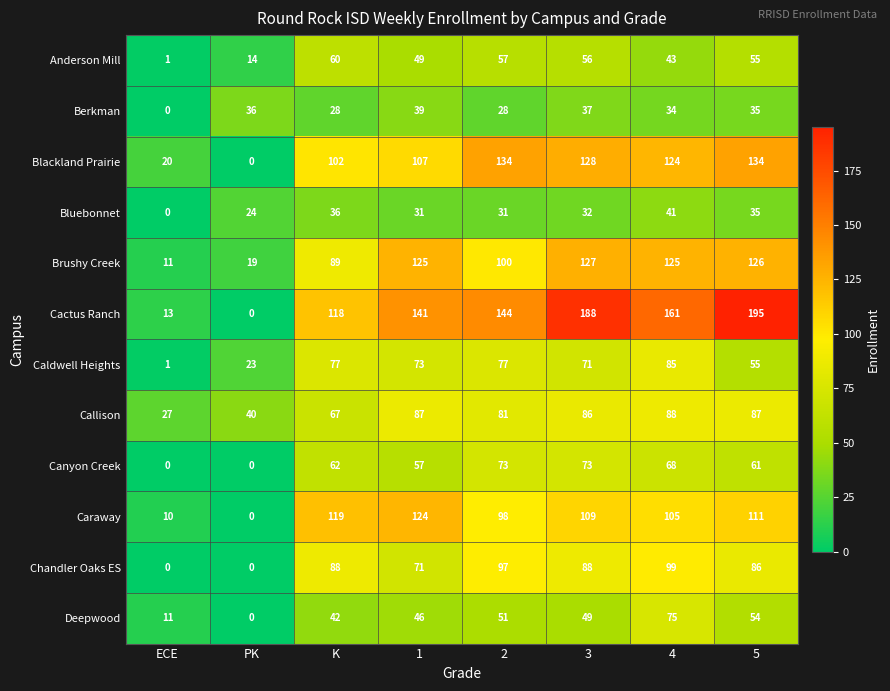

Is it true that Caldwell Heights equals 127 at 1?

False